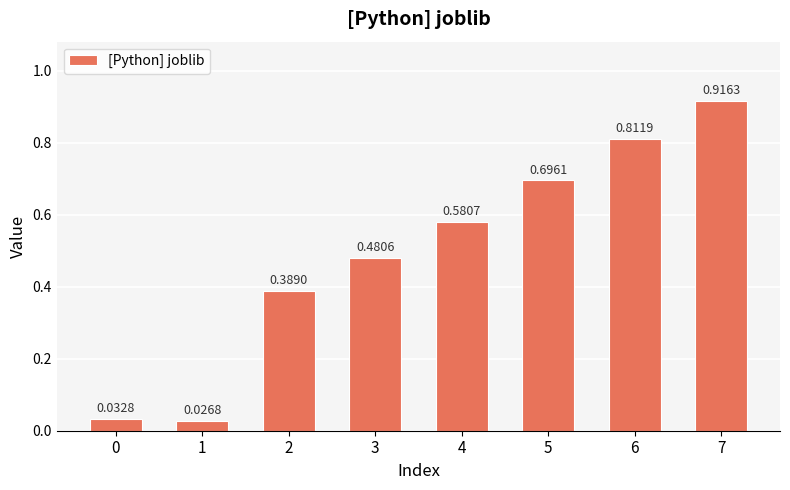

How many bars are there in total?

8